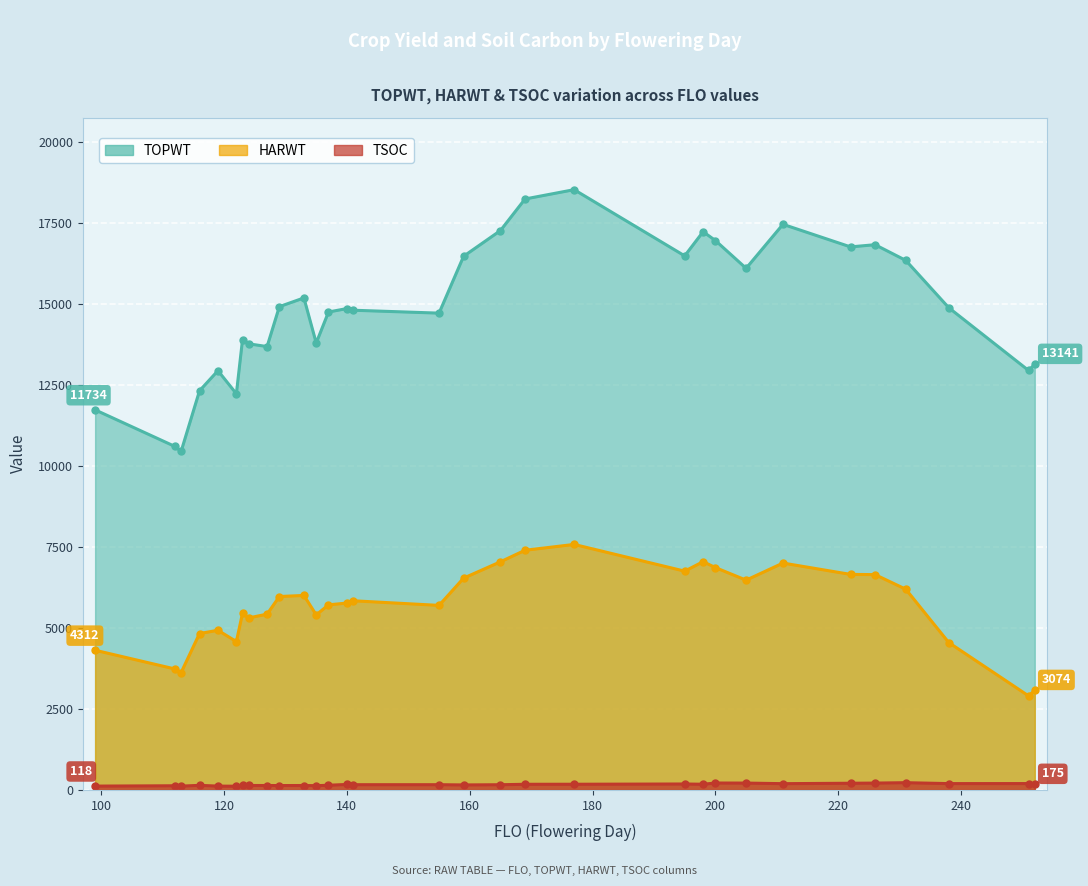

True or false: HARWT and TOPWT cross at least once.

False